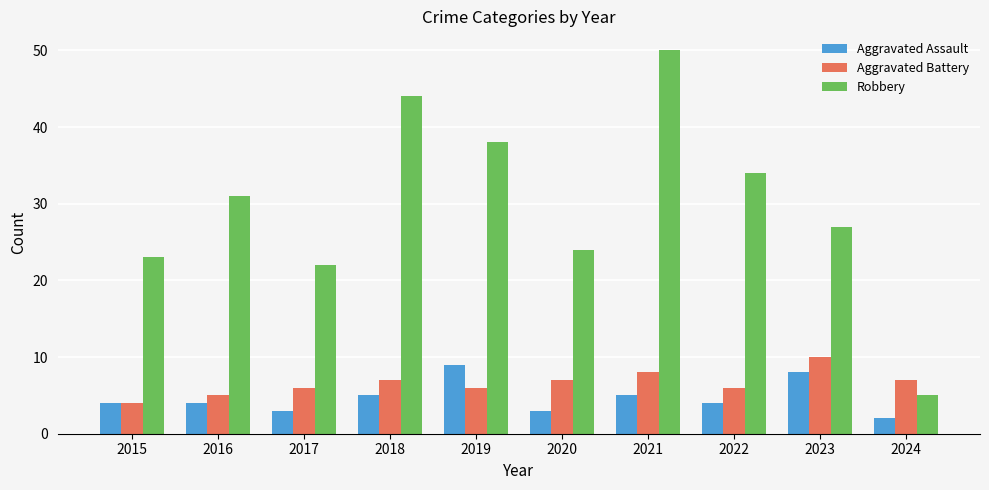

What is the difference between the Robbery values at 2018 and 2021?

6